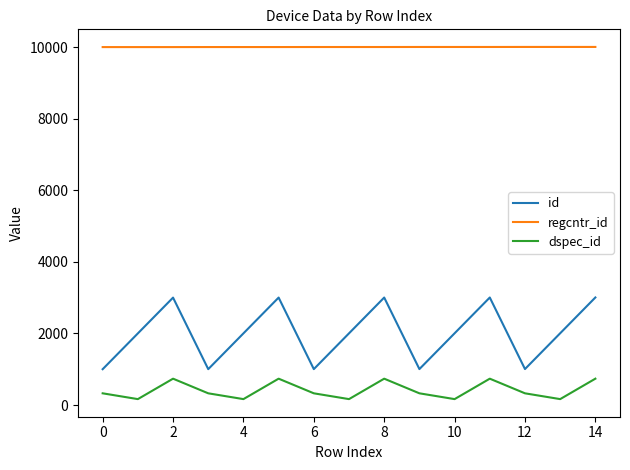

How many distinct data groups are displayed?

3